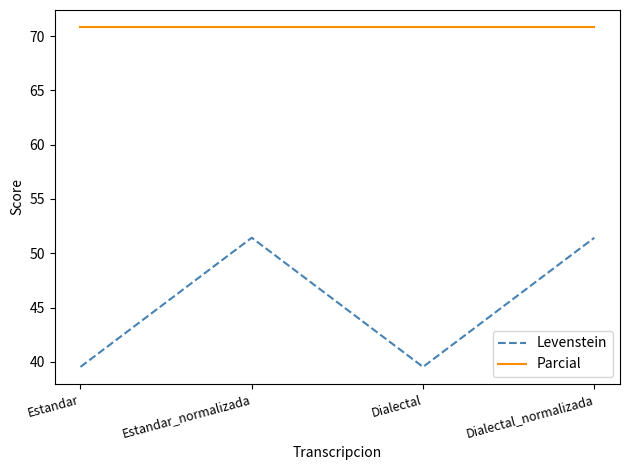

What is the spread (max minus min) of values at Dialectal_normalizada?

19.4